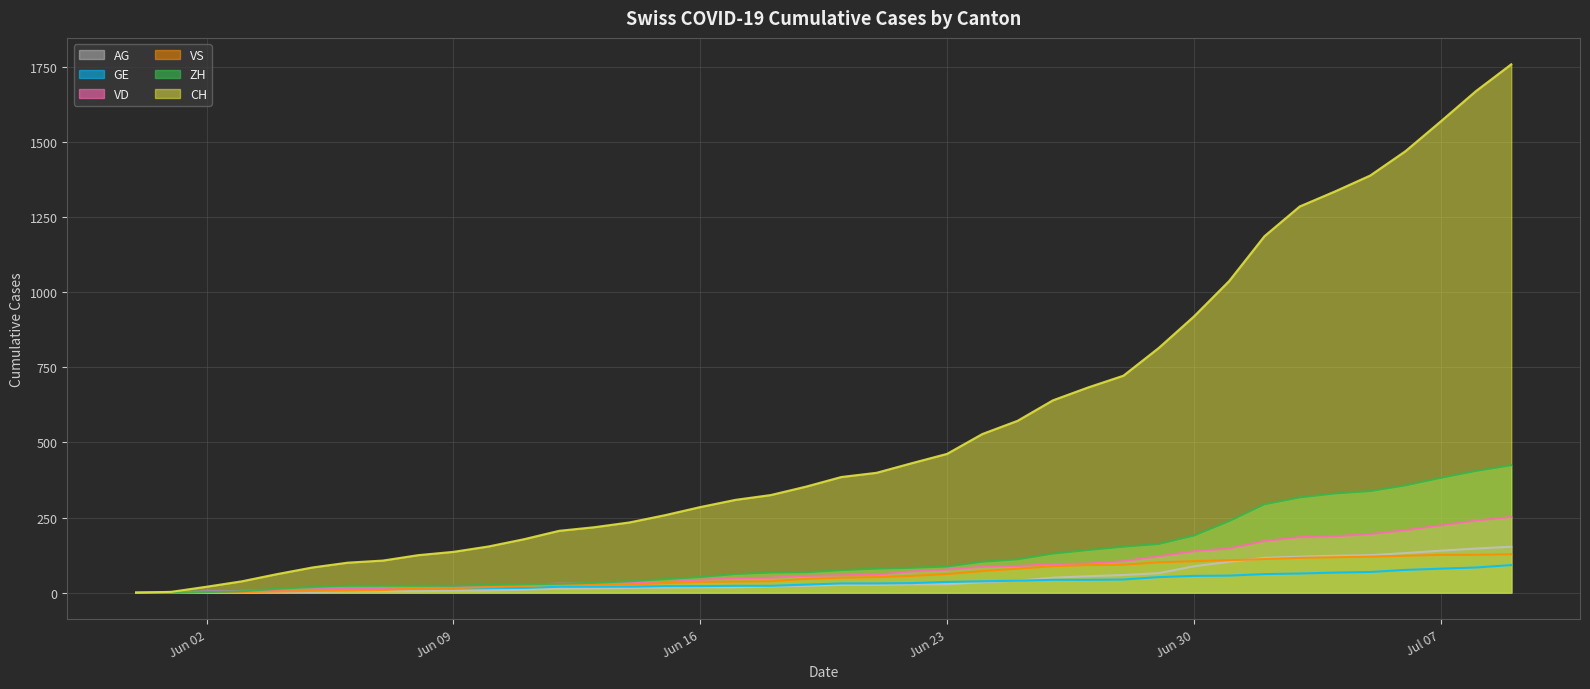

Does the chart display data point markers on the line(s)?

No